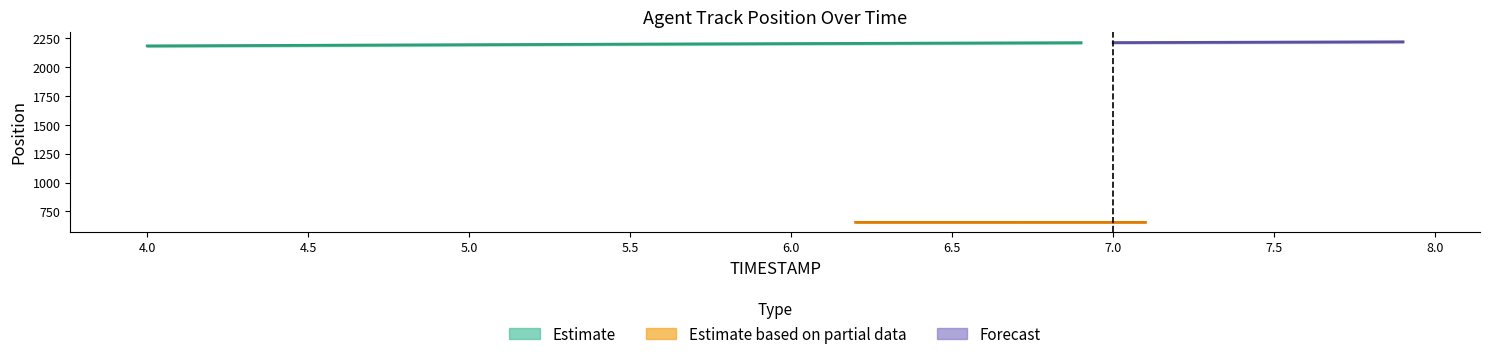

What is the maximum value shown in the chart?

2220.9